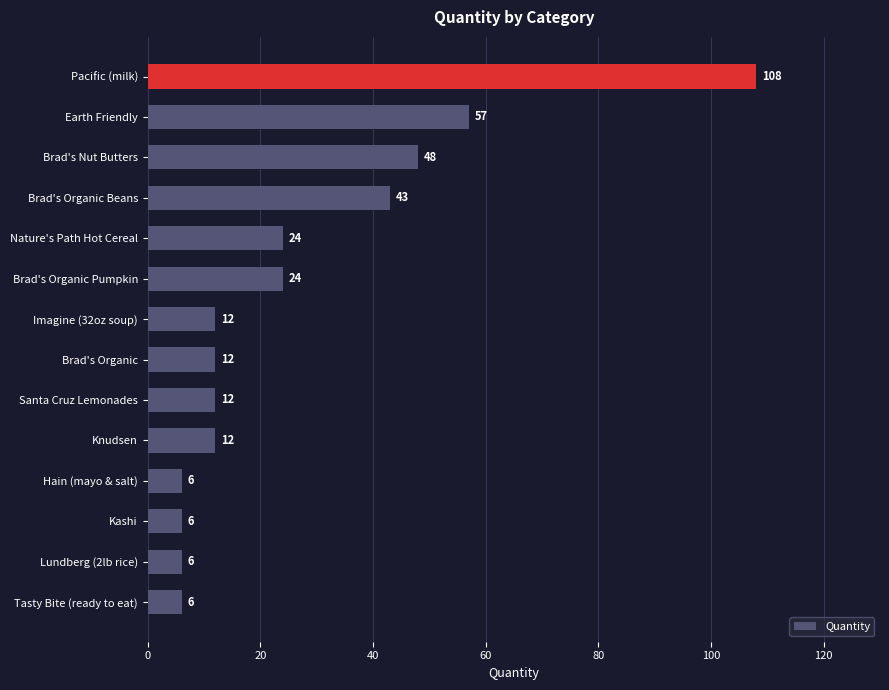

What is the ratio of the value at Pacific (milk) to the value at Brad's Organic Beans?

2.5